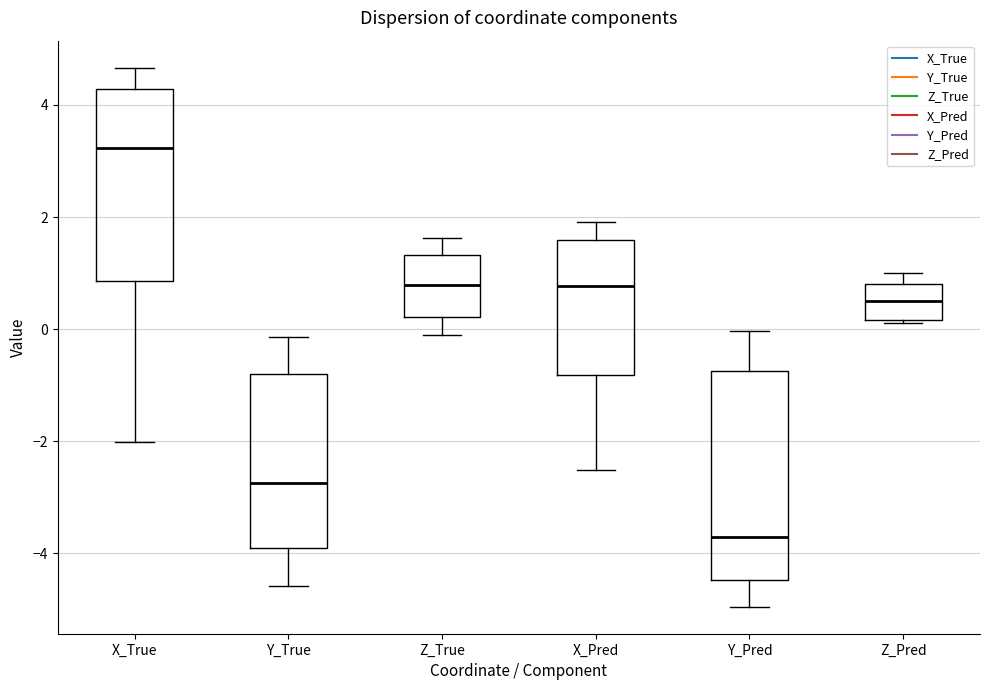

Where is the upper edge of the box for Y_True on the y-axis? The values are not printed on the chart, so give them approximately, as read against the axis.

-0.8